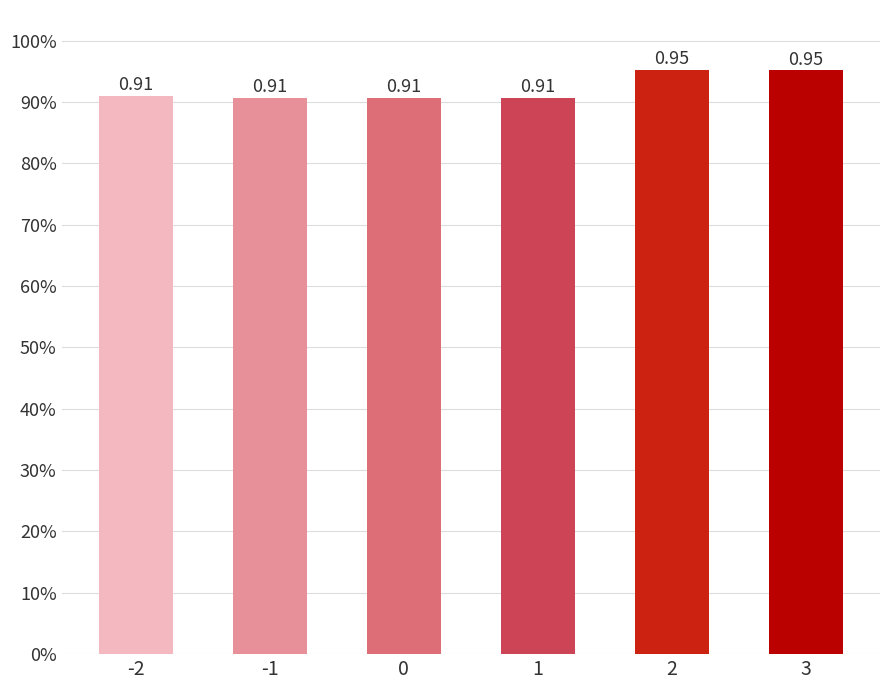

Which has a higher value, -1 or 2?

2